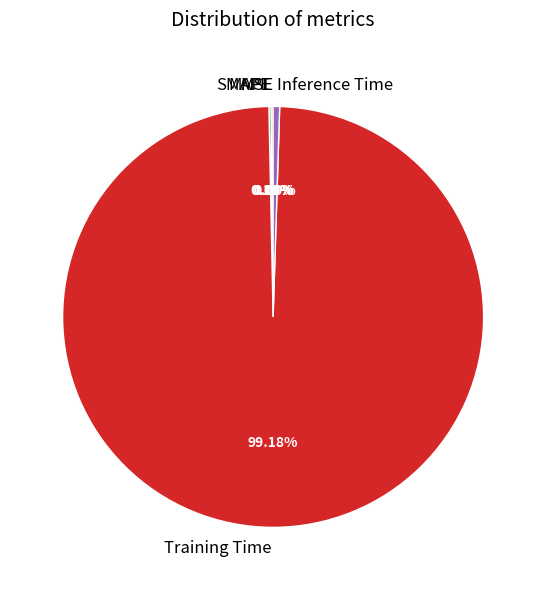

What is the largest slice in the pie chart?

Training Time